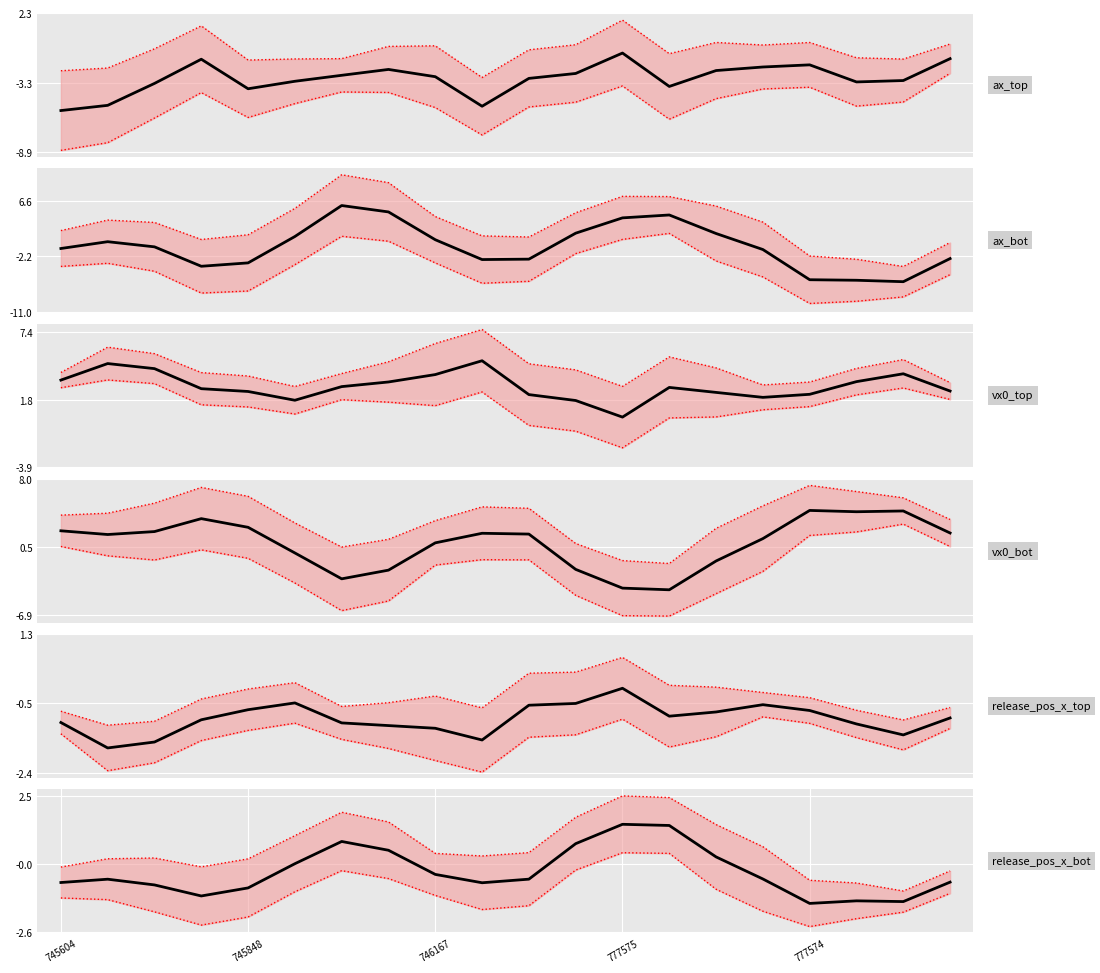

How many data points in vx0_top are above 2?

16